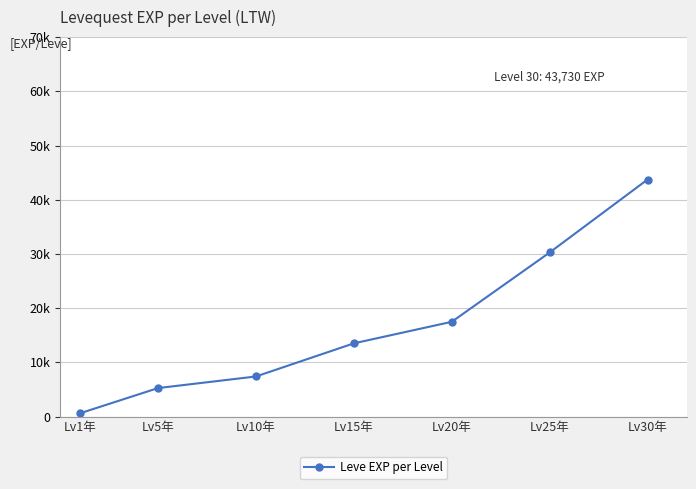

Does the chart display data point markers on the line(s)?

Yes